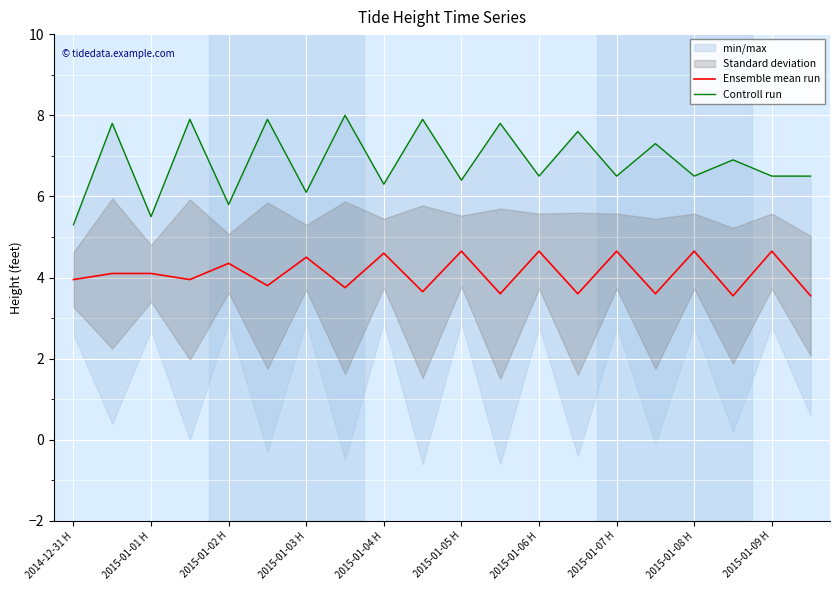

The value of Ensemble mean run at 2015-01-09 H is 4.7. True or false?

True